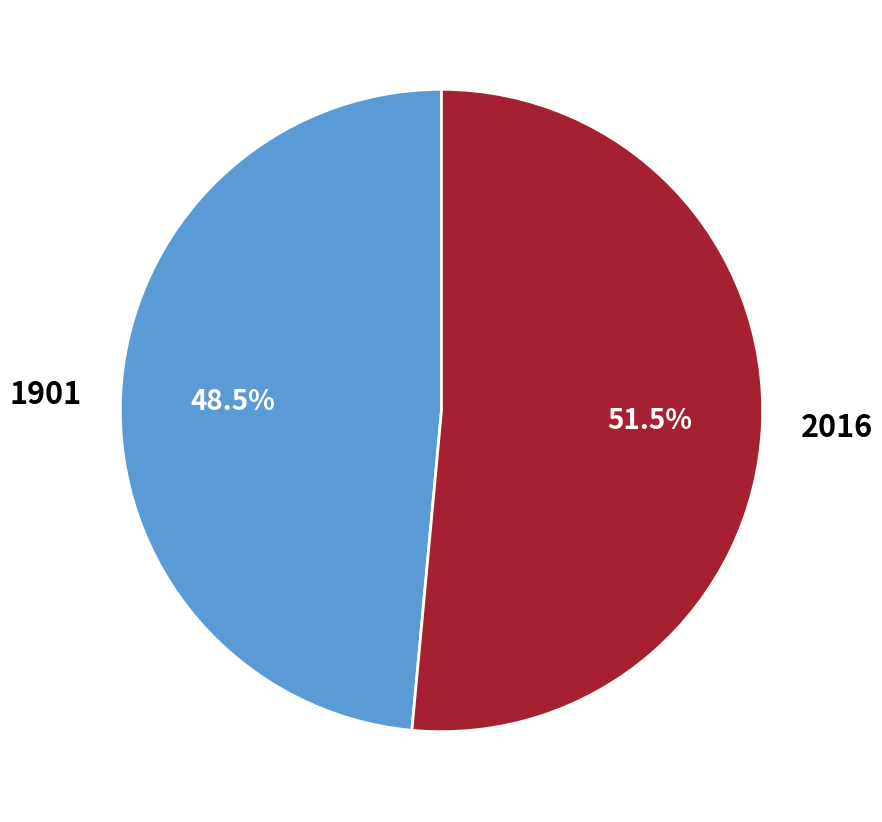

How much of the chart is everything except 2016?

48.5%